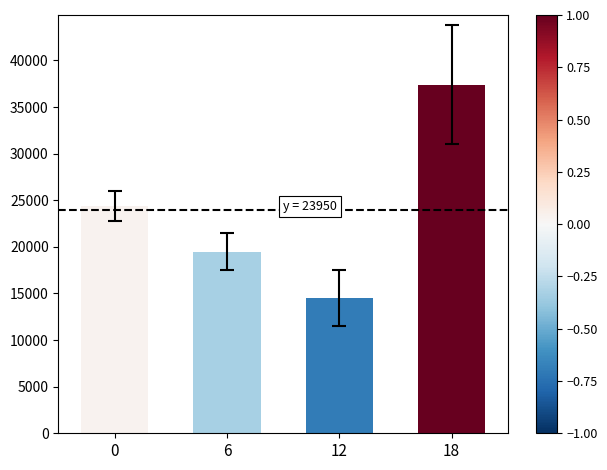

How many values are between 19500 and 37400?

3